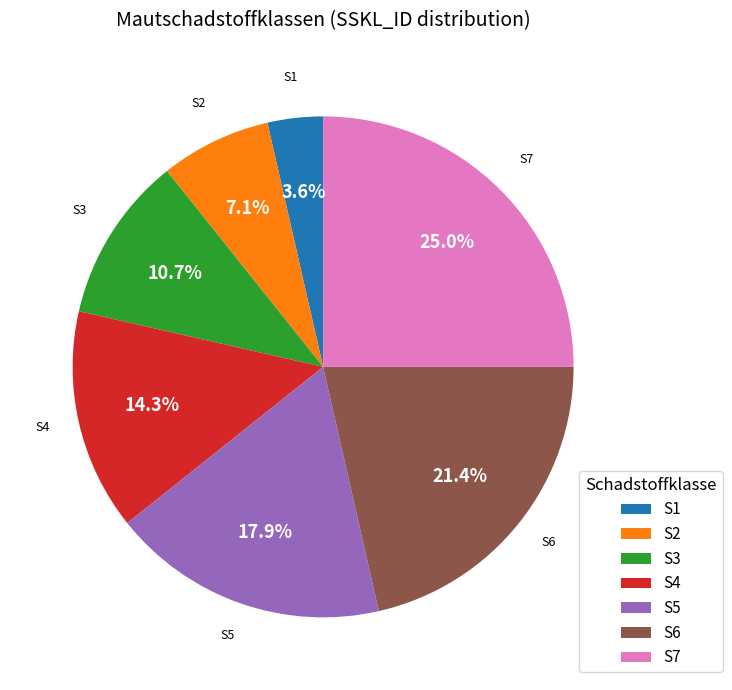

How much of the chart is everything except S3?

89.3%